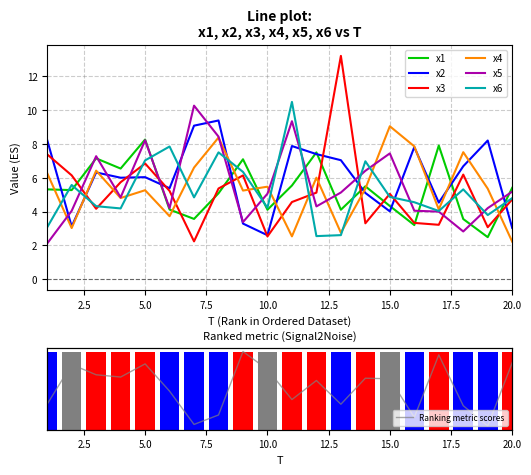

What is the value of the x1 bar at the 1st from the left?

5.3